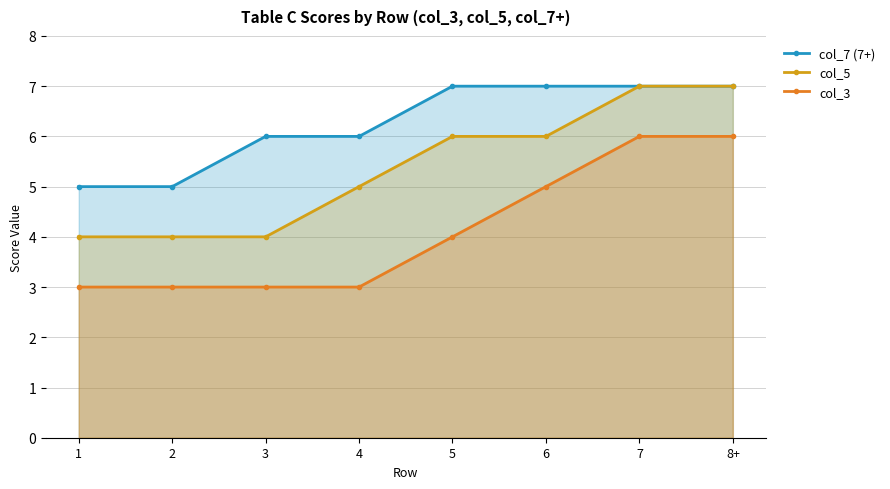

Where is col_3 nearest to the value 4?

5